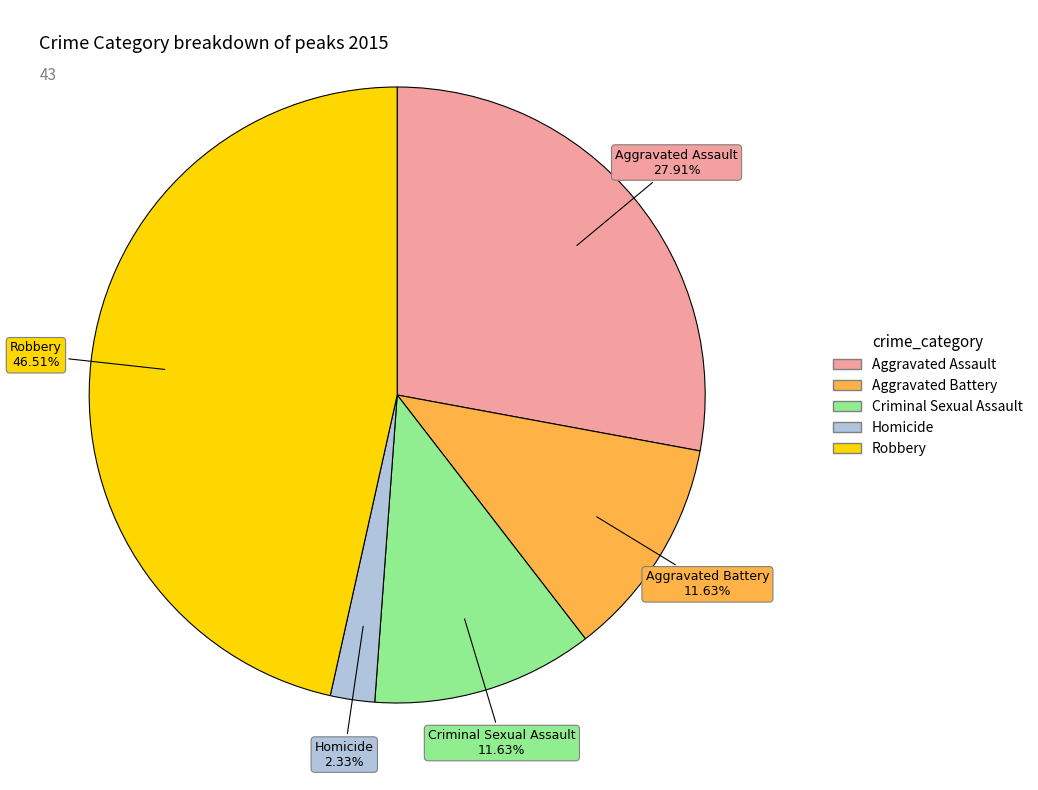

To the nearest percent, what percentage of the pie is Homicide?

2%